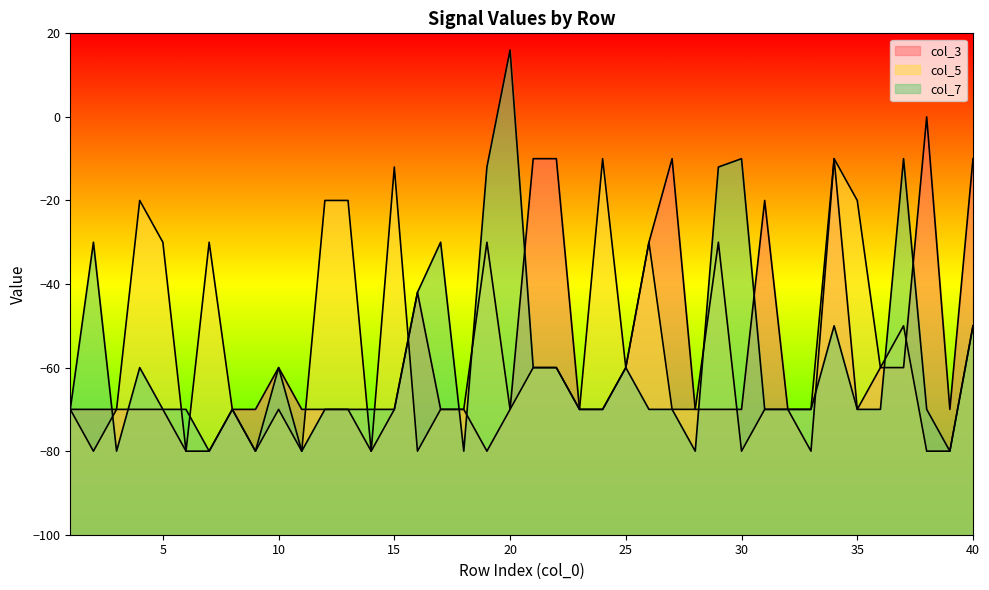

Does the chart display data point markers on the line(s)?

No